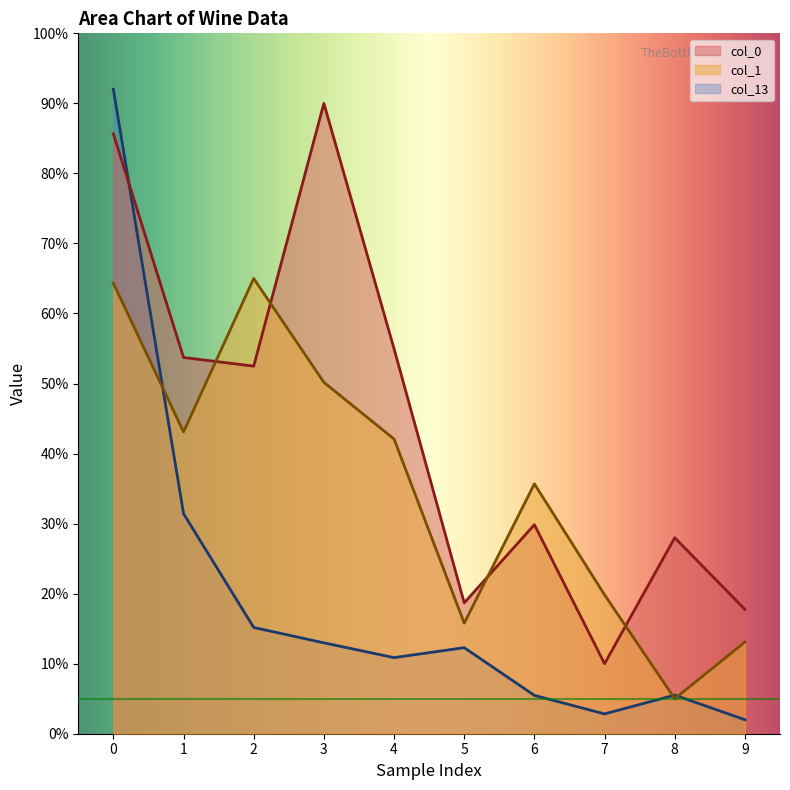

Is it true that col_1 equals 10.2 at 4?

False